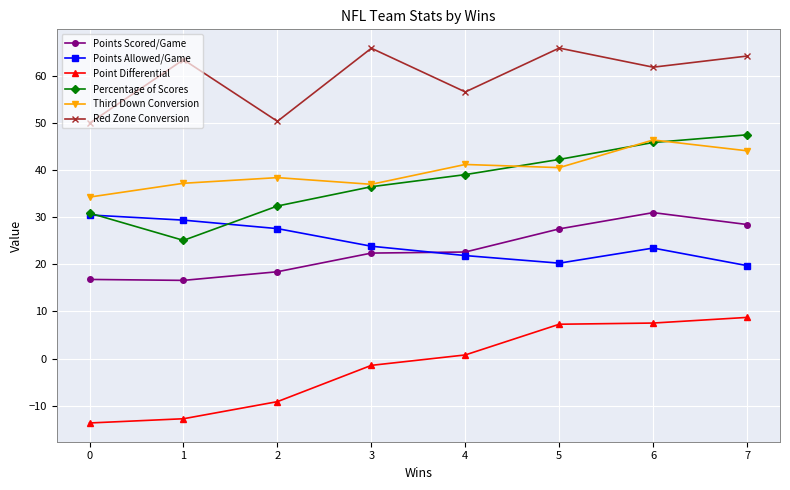

How many lines are shown in the chart?

6